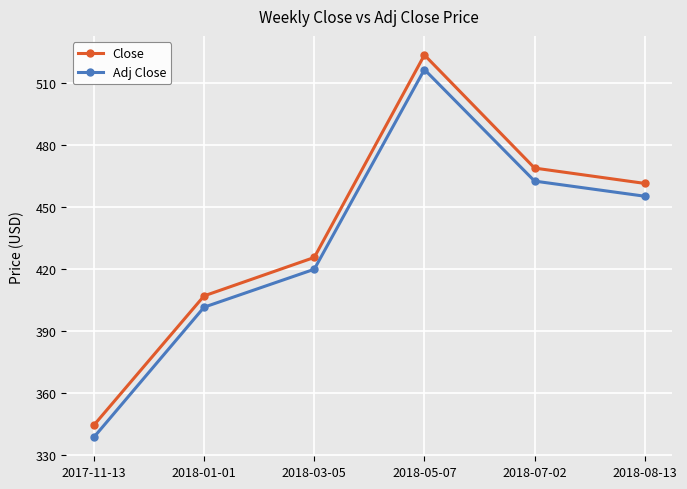

At which label does Adj Close first exceed 455?

2018-05-07